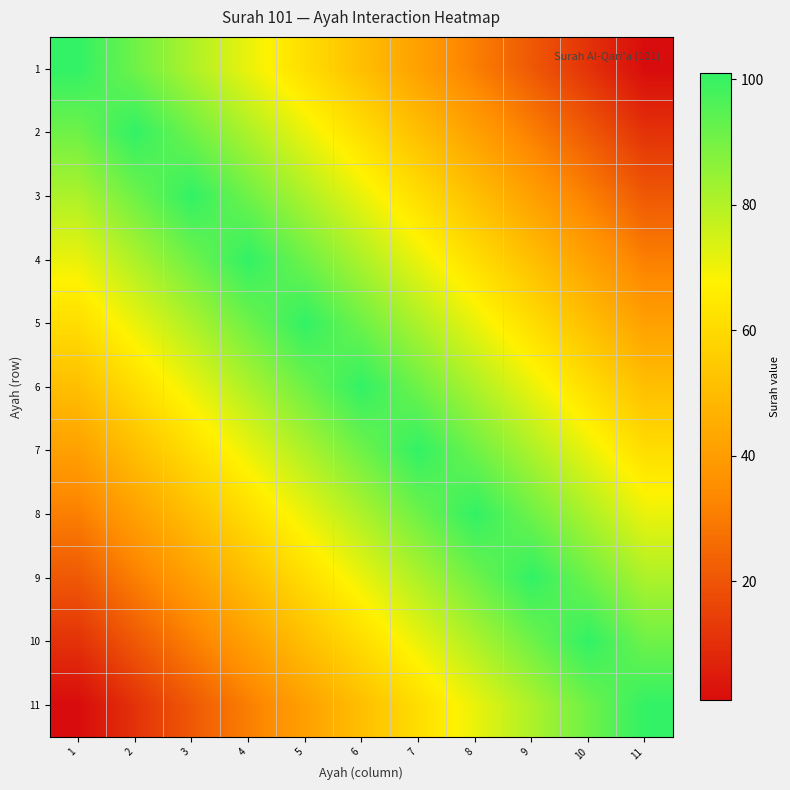

What is the difference between the highest and lowest values at 11?

100